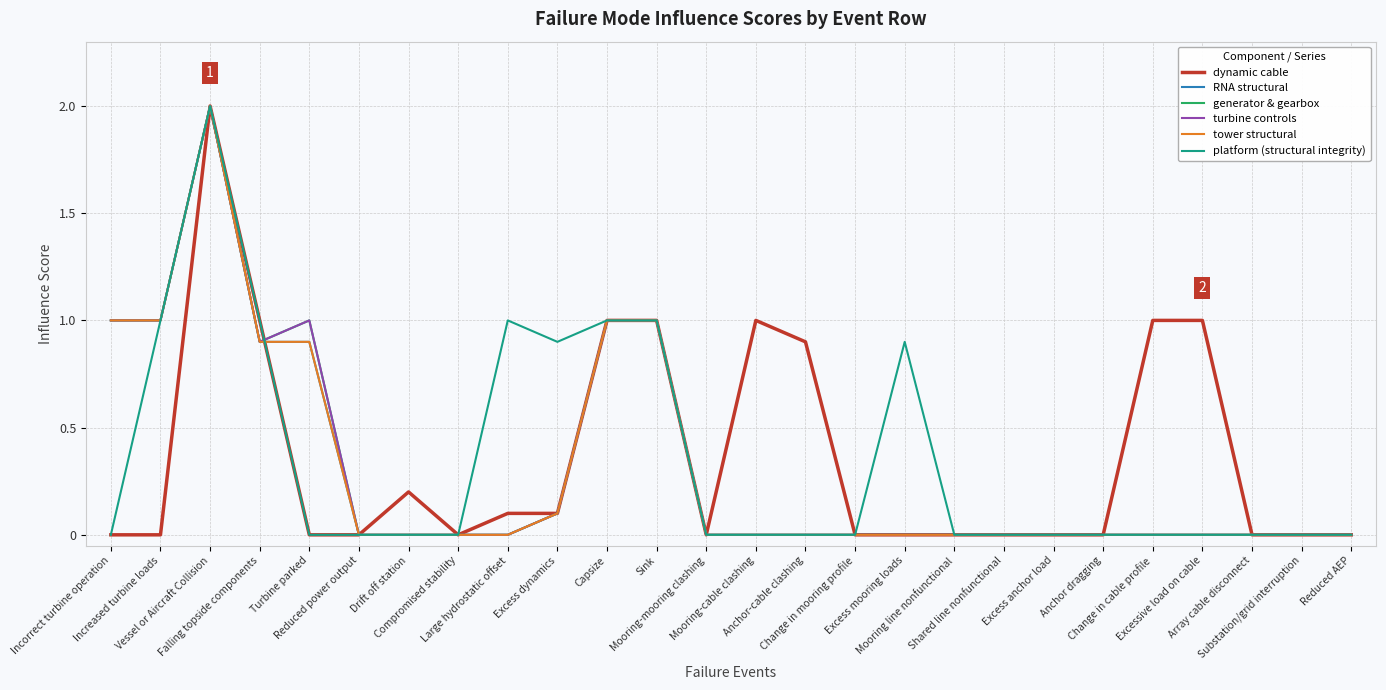

Rank the series by their maximum value, from highest to lowest.

dynamic cable, RNA structural, generator & gearbox, turbine controls, tower structural, platform (structural integrity)